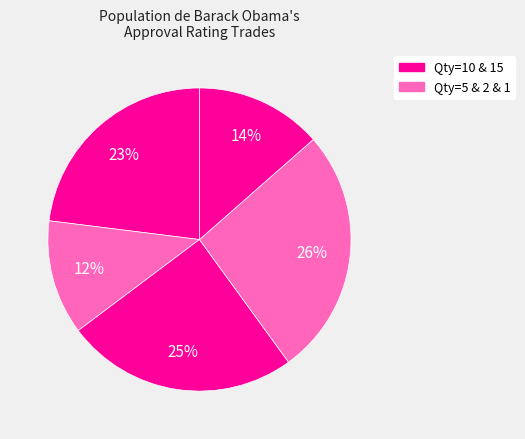

Is there any slice that represents more than half of the pie?

No